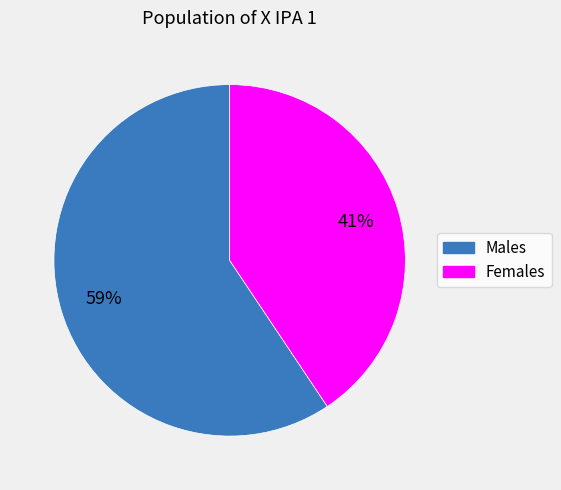

To the nearest percent, what is the average slice percentage?

50%